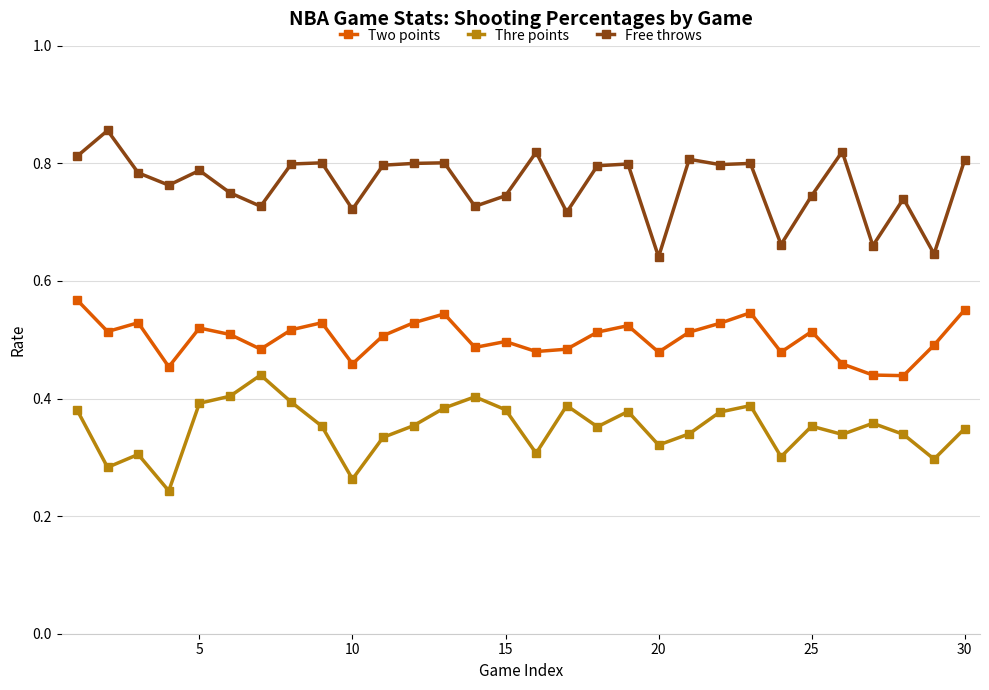

True or false: Free throws has more than 2 points higher than both neighbors.

True